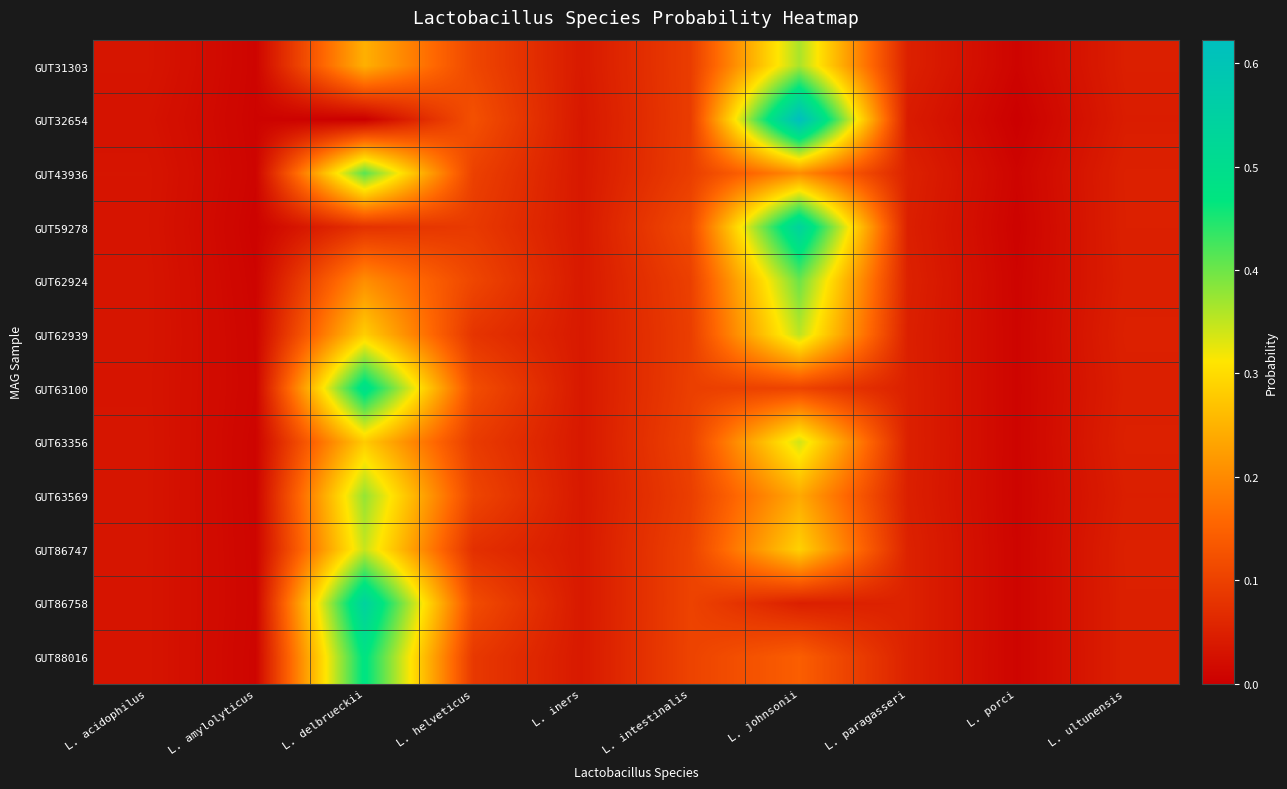

Reading right to left, list all the values displayed in this chart.

GUT31303: L. ultunensis=0.0	L. porci=0.0	L. paragasseri=0.1	L. johnsonii=0.4	L. intestinalis=0.1	L. iners=0.0	L. helveticus=0.1	L. delbrueckii=0.2	L. amylolyticus=0.0	L. acidophilus=0.0
GUT32654: L. ultunensis=0.0	L. porci=0.0	L. paragasseri=0.0	L. johnsonii=0.6	L. intestinalis=0.1	L. iners=0.0	L. helveticus=0.1	L. delbrueckii=0.0	L. amylolyticus=0.0	L. acidophilus=0.0
GUT43936: L. ultunensis=0.1	L. porci=0.0	L. paragasseri=0.1	L. johnsonii=0.2	L. intestinalis=0.1	L. iners=0.0	L. helveticus=0.1	L. delbrueckii=0.4	L. amylolyticus=0.0	L. acidophilus=0.0
GUT59278: L. ultunensis=0.0	L. porci=0.0	L. paragasseri=0.0	L. johnsonii=0.5	L. intestinalis=0.1	L. iners=0.0	L. helveticus=0.1	L. delbrueckii=0.1	L. amylolyticus=0.0	L. acidophilus=0.0
GUT62924: L. ultunensis=0.0	L. porci=0.0	L. paragasseri=0.1	L. johnsonii=0.4	L. intestinalis=0.1	L. iners=0.0	L. helveticus=0.1	L. delbrueckii=0.2	L. amylolyticus=0.0	L. acidophilus=0.0
GUT62939: L. ultunensis=0.1	L. porci=0.0	L. paragasseri=0.0	L. johnsonii=0.4	L. intestinalis=0.1	L. iners=0.0	L. helveticus=0.1	L. delbrueckii=0.3	L. amylolyticus=0.0	L. acidophilus=0.0
GUT63100: L. ultunensis=0.0	L. porci=0.0	L. paragasseri=0.0	L. johnsonii=0.1	L. intestinalis=0.1	L. iners=0.0	L. helveticus=0.1	L. delbrueckii=0.5	L. amylolyticus=0.0	L. acidophilus=0.0
GUT63356: L. ultunensis=0.1	L. porci=0.0	L. paragasseri=0.1	L. johnsonii=0.3	L. intestinalis=0.1	L. iners=0.0	L. helveticus=0.1	L. delbrueckii=0.3	L. amylolyticus=0.0	L. acidophilus=0.0
GUT63569: L. ultunensis=0.0	L. porci=0.0	L. paragasseri=0.0	L. johnsonii=0.2	L. intestinalis=0.1	L. iners=0.0	L. helveticus=0.1	L. delbrueckii=0.4	L. amylolyticus=0.0	L. acidophilus=0.0
GUT86747: L. ultunensis=0.1	L. porci=0.0	L. paragasseri=0.1	L. johnsonii=0.3	L. intestinalis=0.1	L. iners=0.0	L. helveticus=0.1	L. delbrueckii=0.3	L. amylolyticus=0.0	L. acidophilus=0.0
GUT86758: L. ultunensis=0.0	L. porci=0.0	L. paragasseri=0.1	L. johnsonii=0.0	L. intestinalis=0.1	L. iners=0.0	L. helveticus=0.1	L. delbrueckii=0.5	L. amylolyticus=0.0	L. acidophilus=0.0
GUT88016: L. ultunensis=0.0	L. porci=0.0	L. paragasseri=0.1	L. johnsonii=0.1	L. intestinalis=0.1	L. iners=0.0	L. helveticus=0.1	L. delbrueckii=0.5	L. amylolyticus=0.0	L. acidophilus=0.0